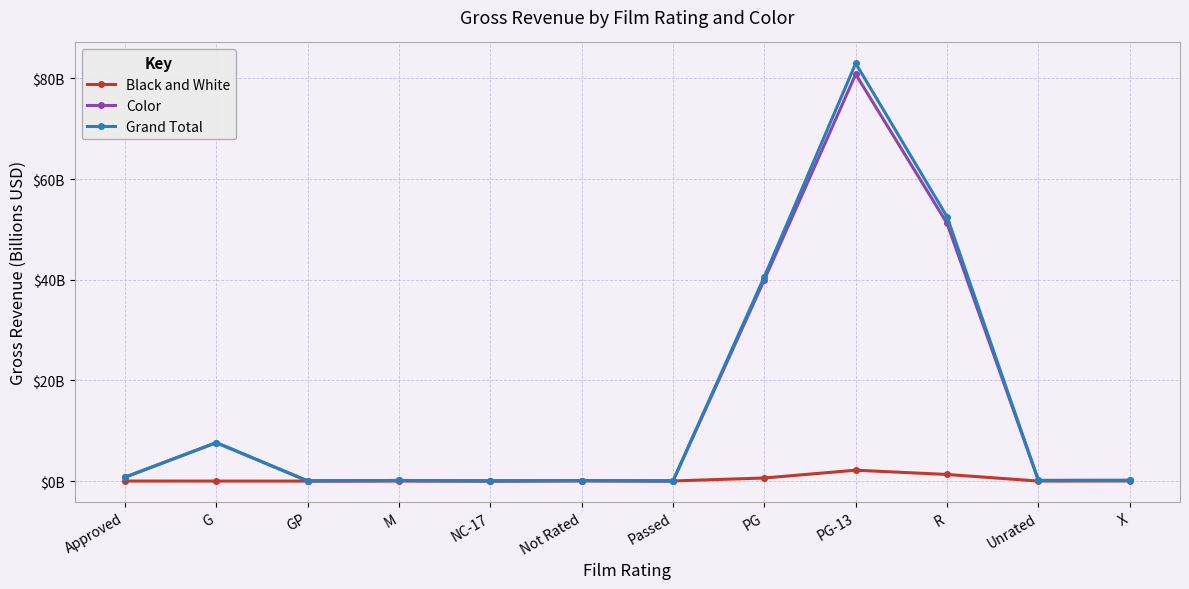

Does the chart have visible grid lines?

Yes